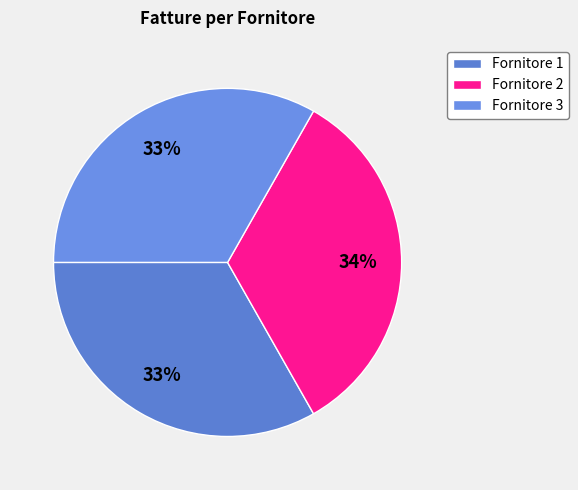

How many segments does this pie chart have?

3